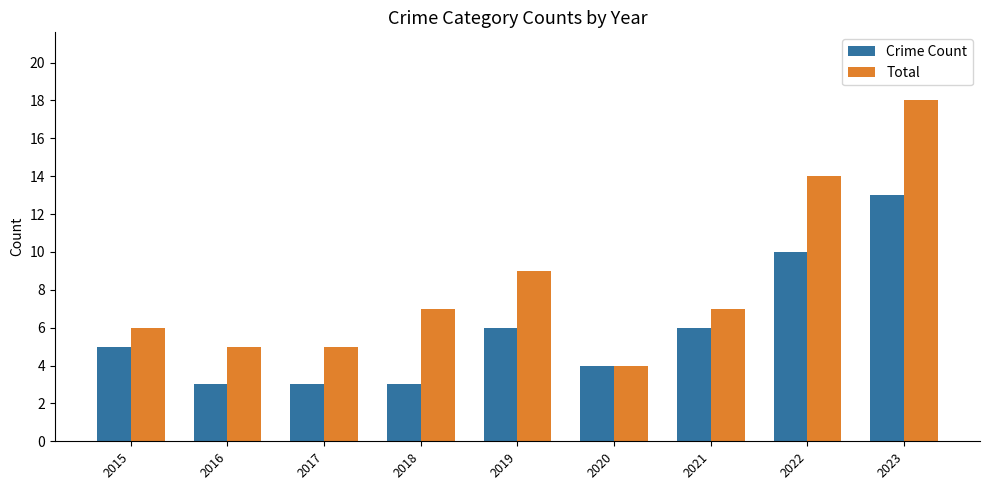

Rank the series by their average value, from lowest to highest.

Crime Count, Total